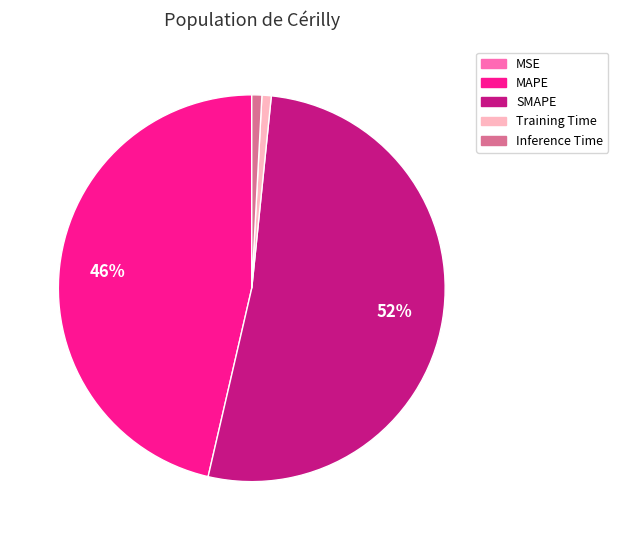

What is the largest slice in the pie chart?

SMAPE